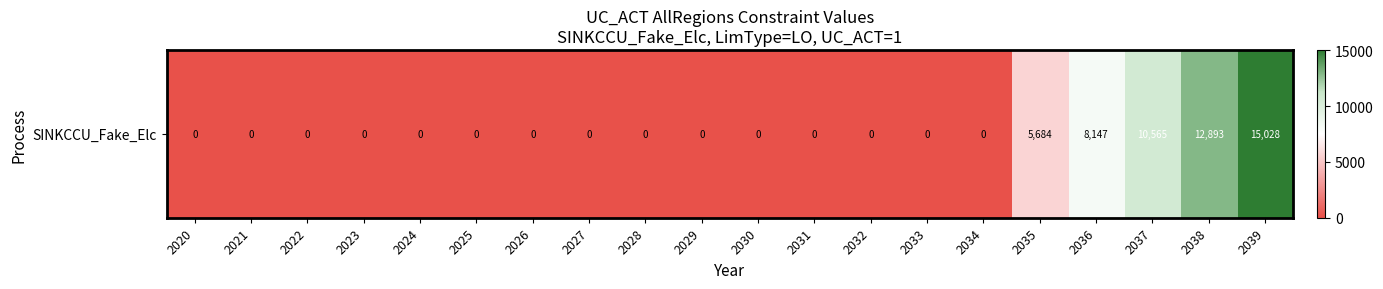

Reading left to right, transcribe all the data shown in this chart.

0.0	0.0	0.0	0.0	0.0	0.0	0.0	0.0	0.0	0.0	0.0	0.0	0.0	0.0	0.0	5684.4	8146.6	10564.7	12893.1	15027.7